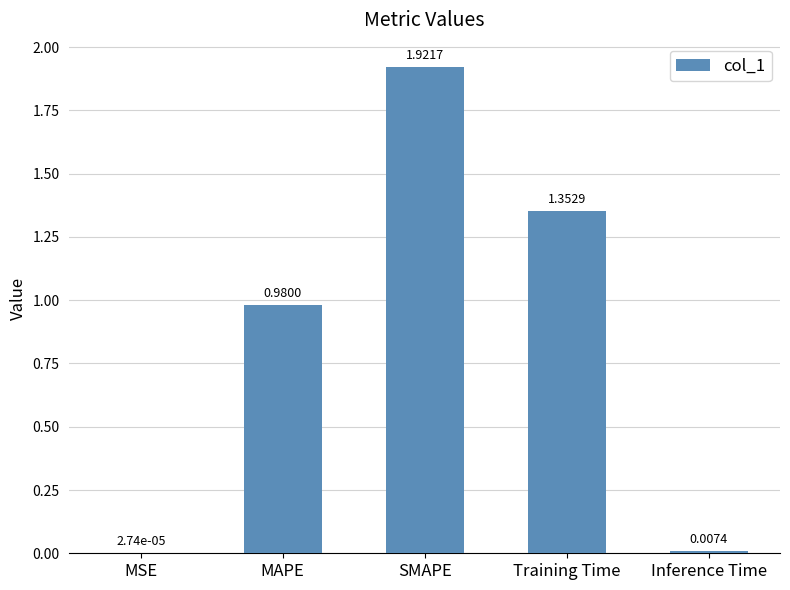

What is the change in value from SMAPE to Inference Time?

-1.9